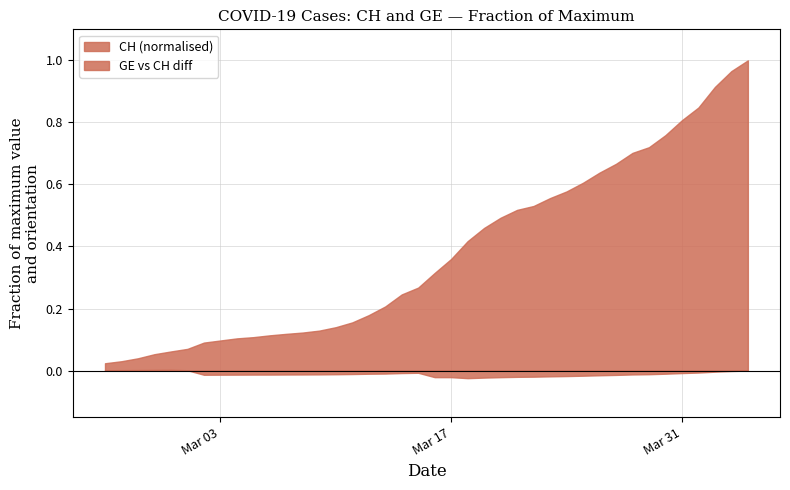

Which series has the widest spread of values?

CH (normalised)